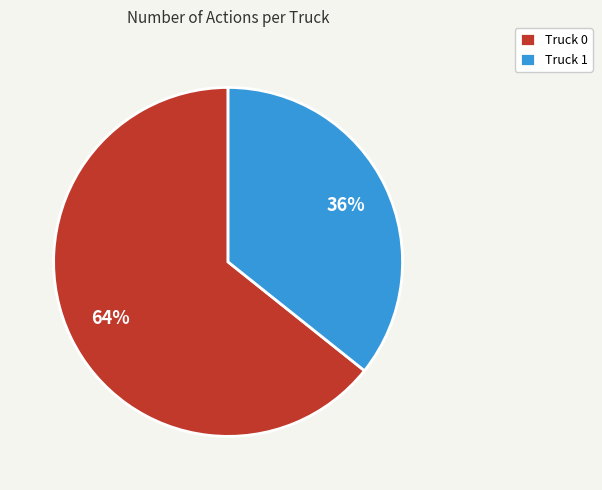

Which slice represents more than half of the pie?

Truck 0